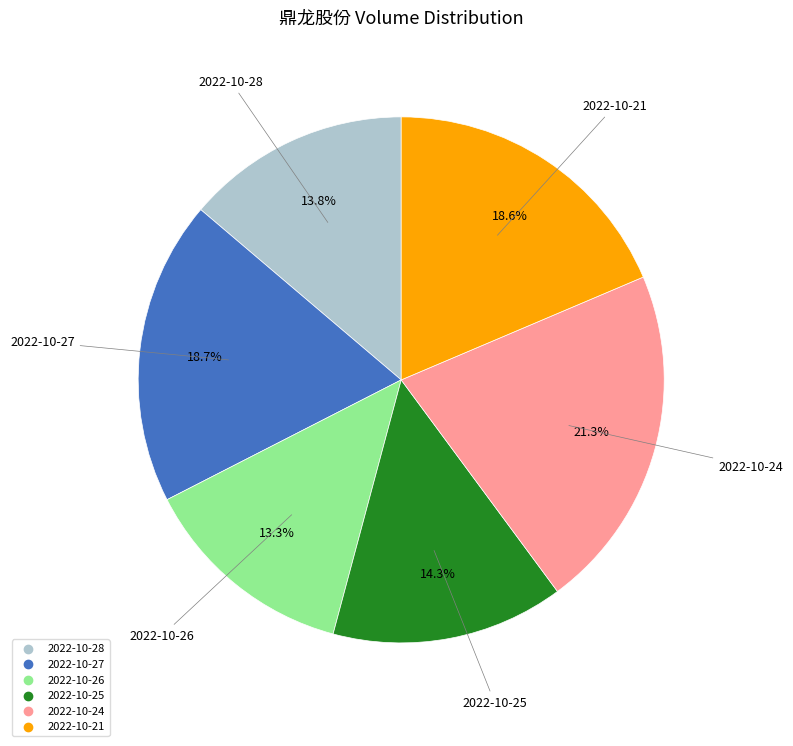

Combined, do 2022-10-26 and 2022-10-27 account for over 50%?

No